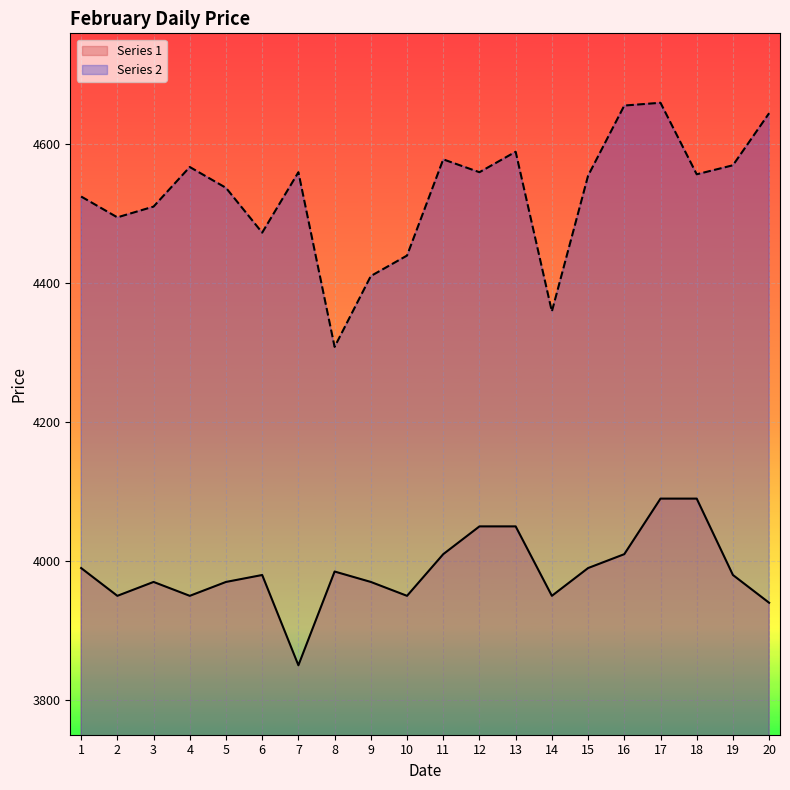

What is the average value of the Series 2 series?

4527.9